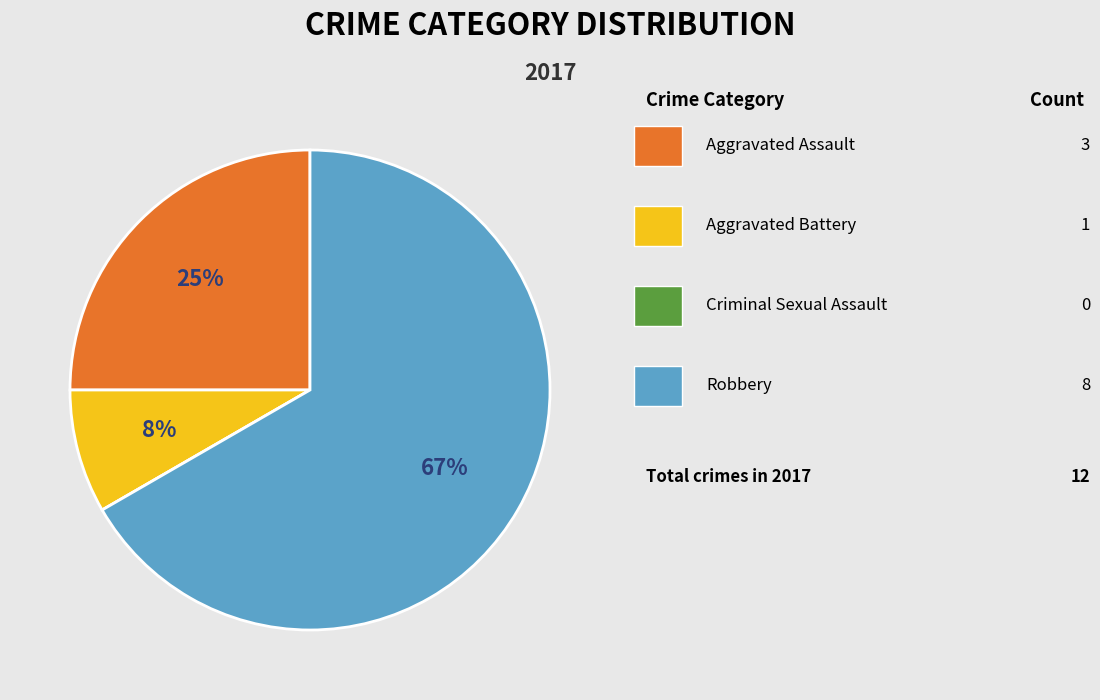

Count the number of slices in the pie.

4